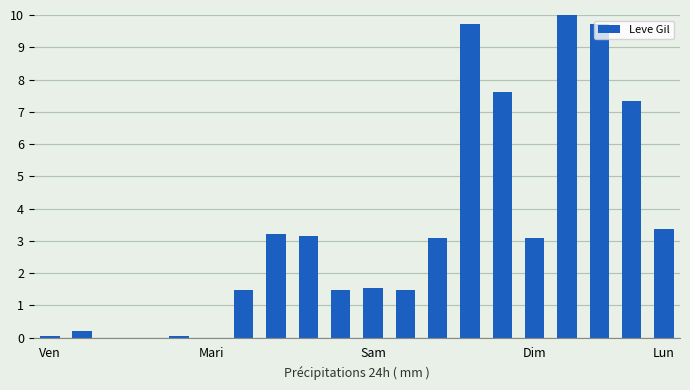

What is the maximum value shown in the chart?

10.0